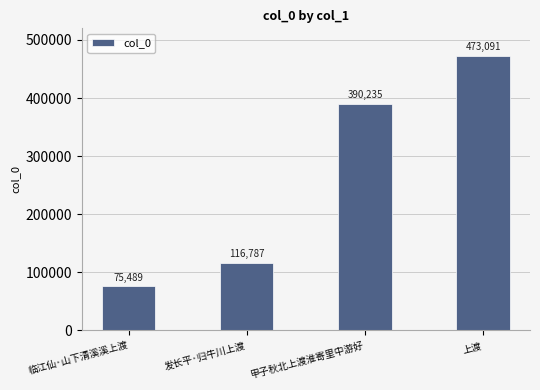

How many bars are there in total?

4